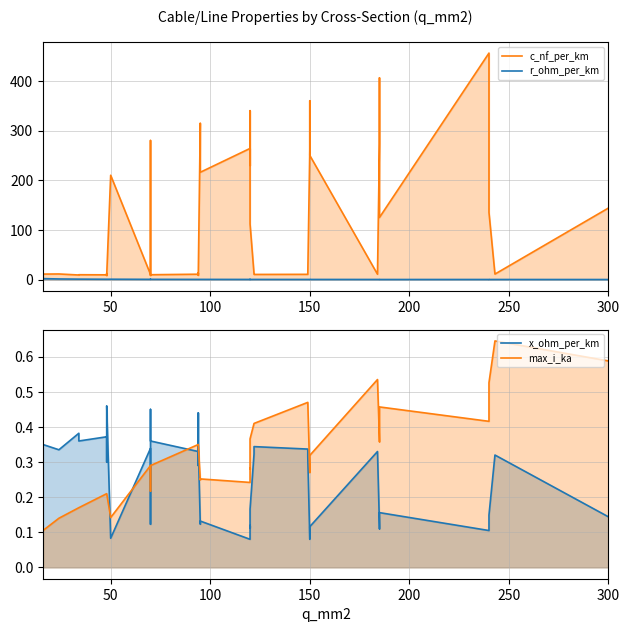

The c_nf_per_km series shows 17.8 at 26. True or false?

False